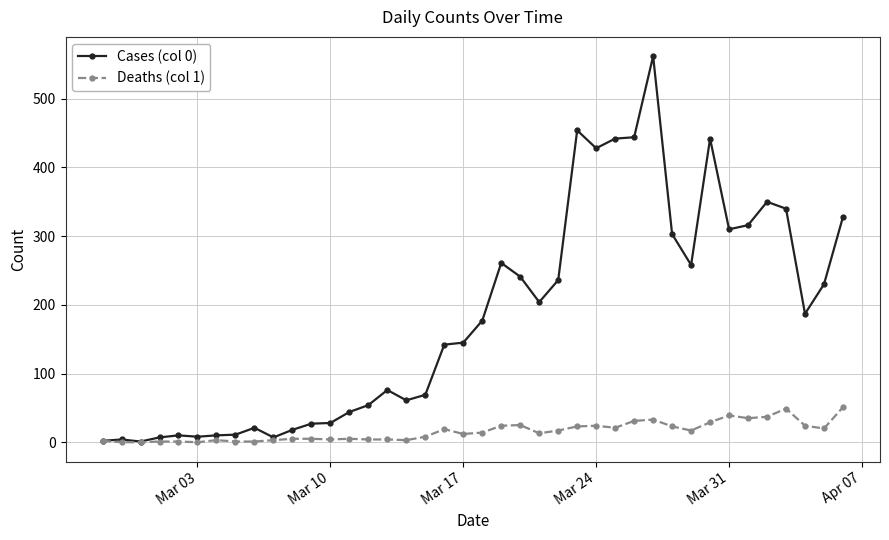

Which series has the largest total across all categories?

Cases (col 0)